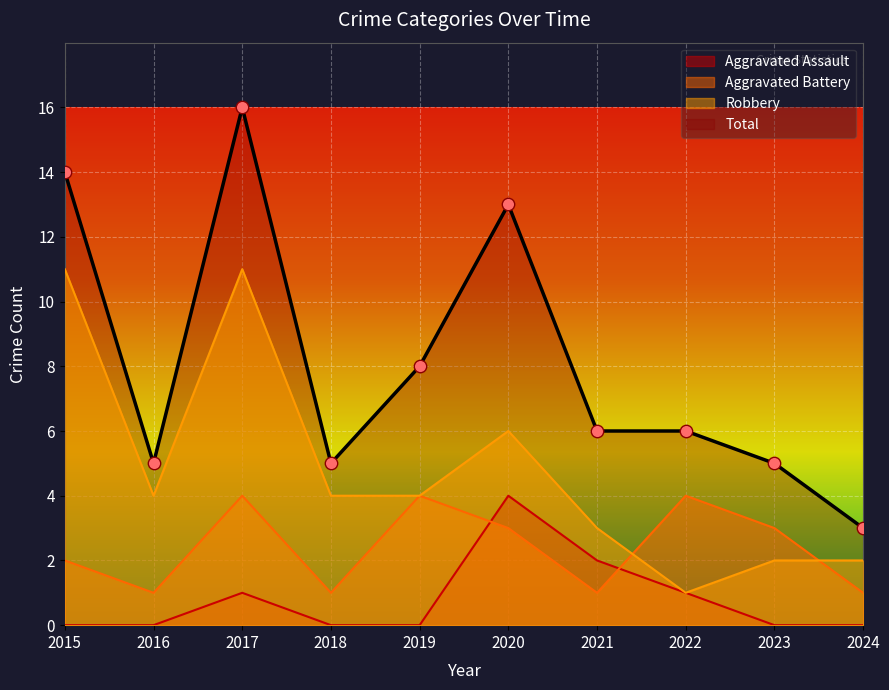

Is the value of Aggravated Assault at 2015 greater than the value of Total at 2015?

No